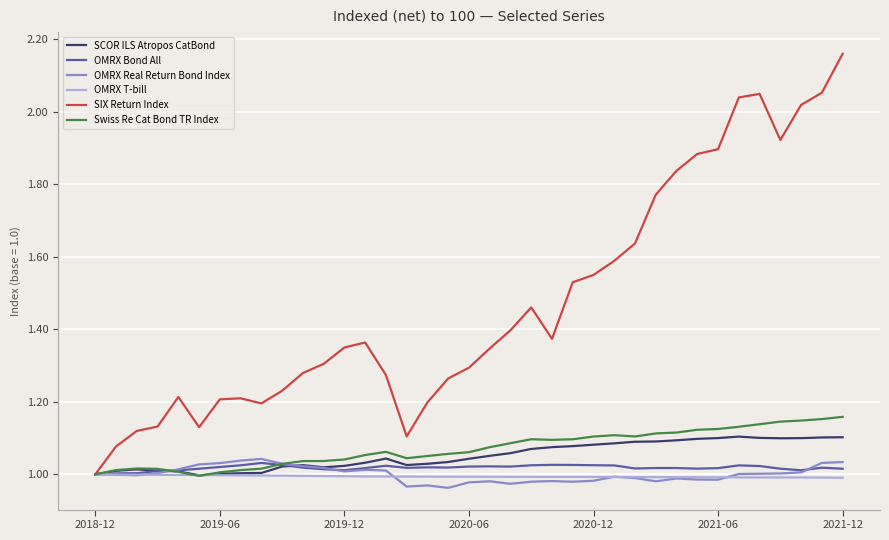

Which series has the largest range (max minus min)?

SIX Return Index